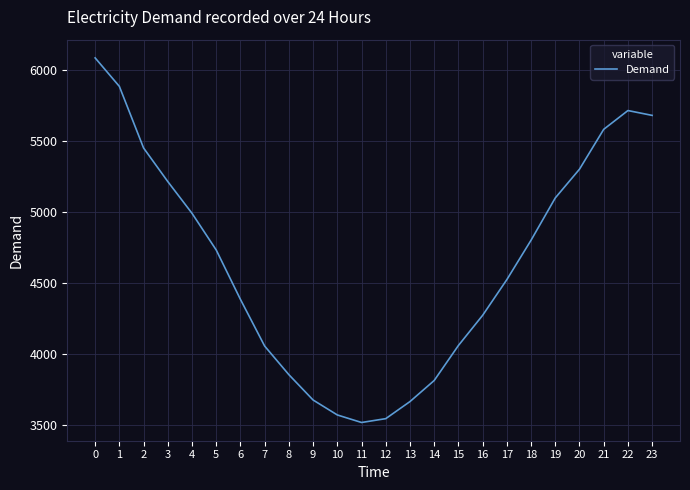

Is it true that the value at 1 is 10395?

False